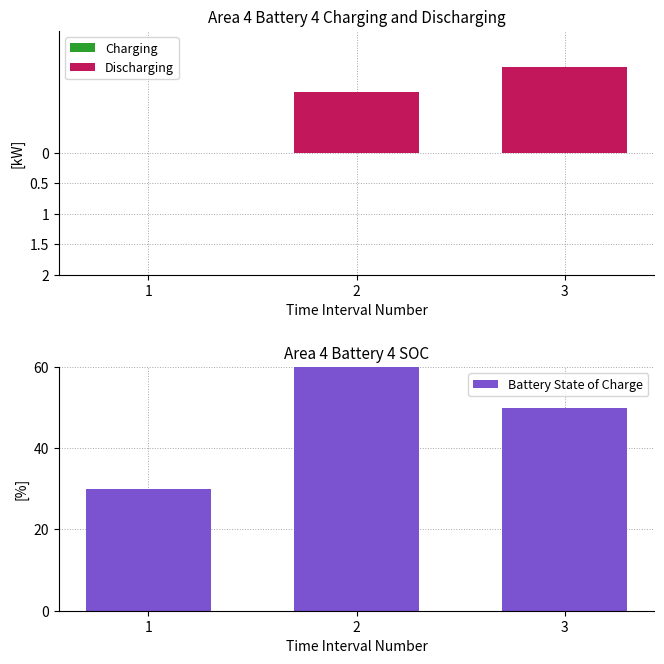

Reading left to right, extract all data points from this chart.

Charging: 1=0.0	2=0.0	3=0.0
Discharging: 1=0.0	2=-1.0	3=-1.4
Battery State of Charge: 1=30.0	2=60.0	3=50.0